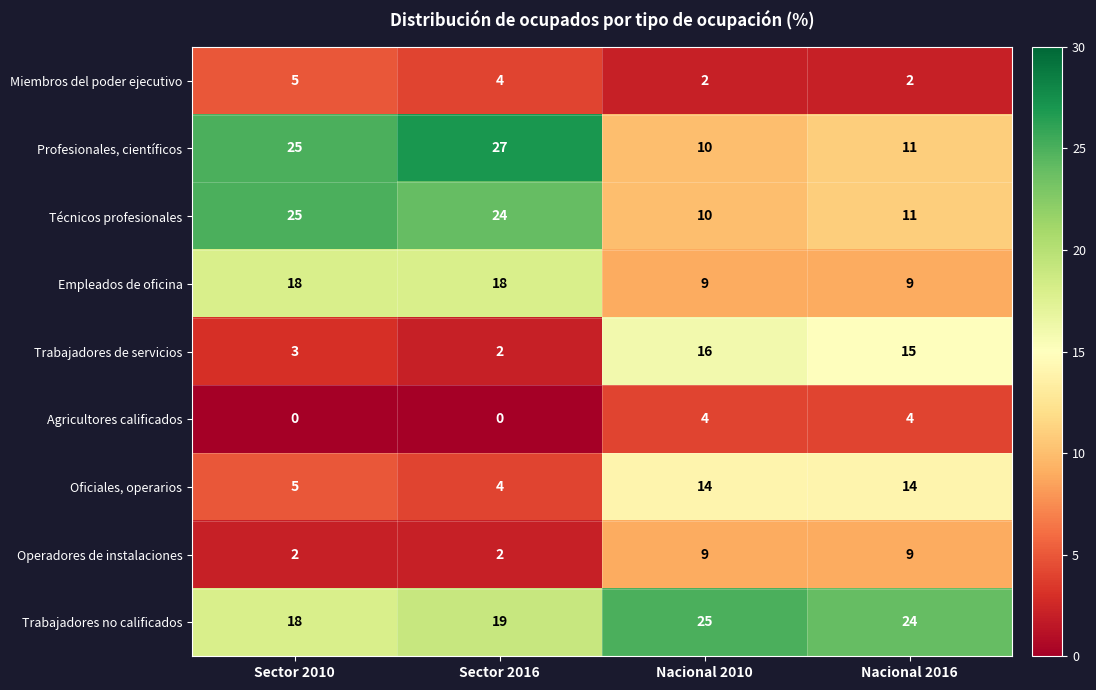

Which category has the lowest value in the Oficiales, operarios series?

Sector 2016